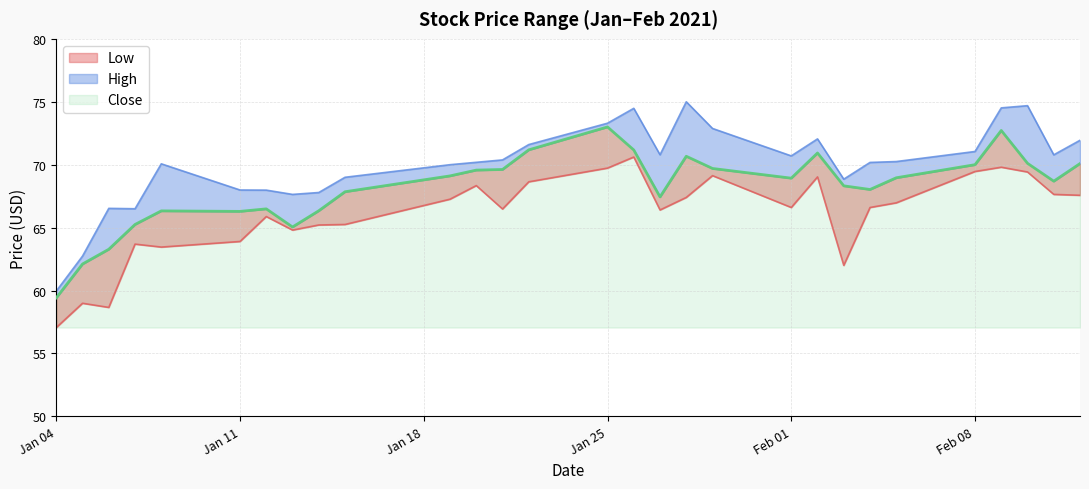

What is the difference between the Close values at 2021-01-28 and 2021-01-22?

0.5